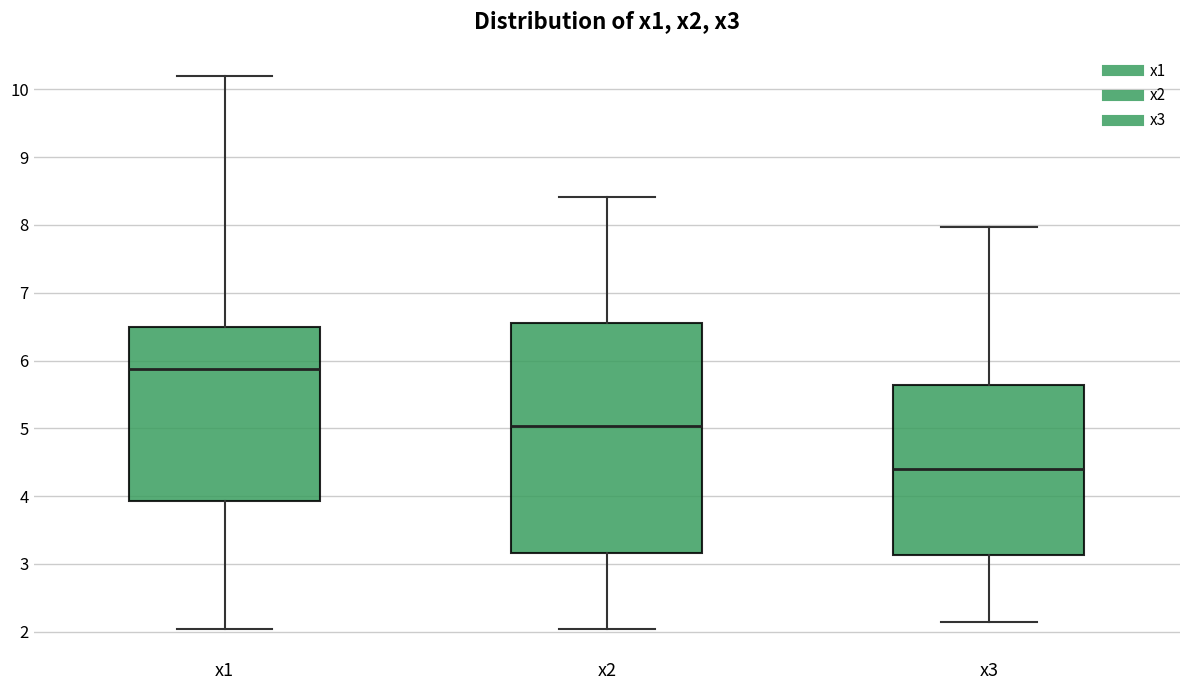

Reading left to right, read every box against the y-axis: the position of its median line, the range the box covers, and the ends of its whiskers. The values are not printed on the chart, so give them approximately, as read against the axis.

x1: median 5.9, box 3.9 to 6.5, whiskers 2.0 to 10.2
x2: median 5.0, box 3.2 to 6.5, whiskers 2.0 to 8.4
x3: median 4.4, box 3.1 to 5.6, whiskers 2.1 to 8.0